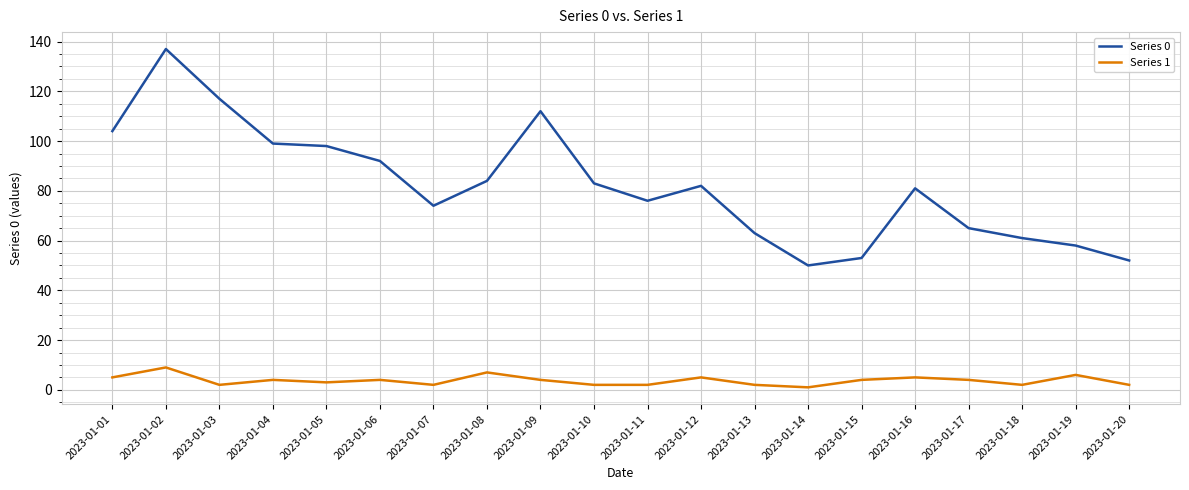

Is it true that Series 0 equals 76 at 2023-01-11?

True